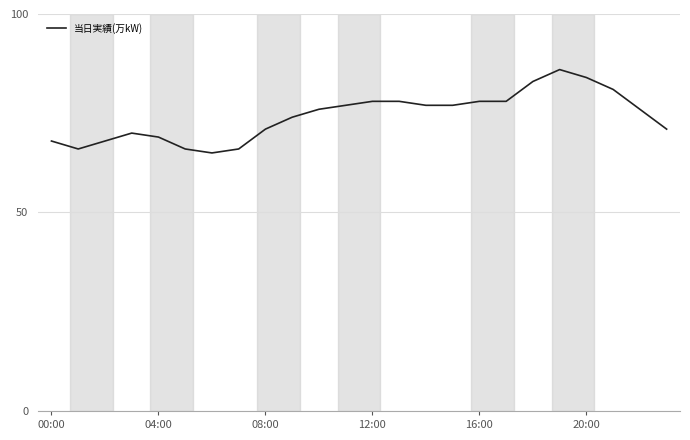

What is the difference between the maximum and minimum values?

21